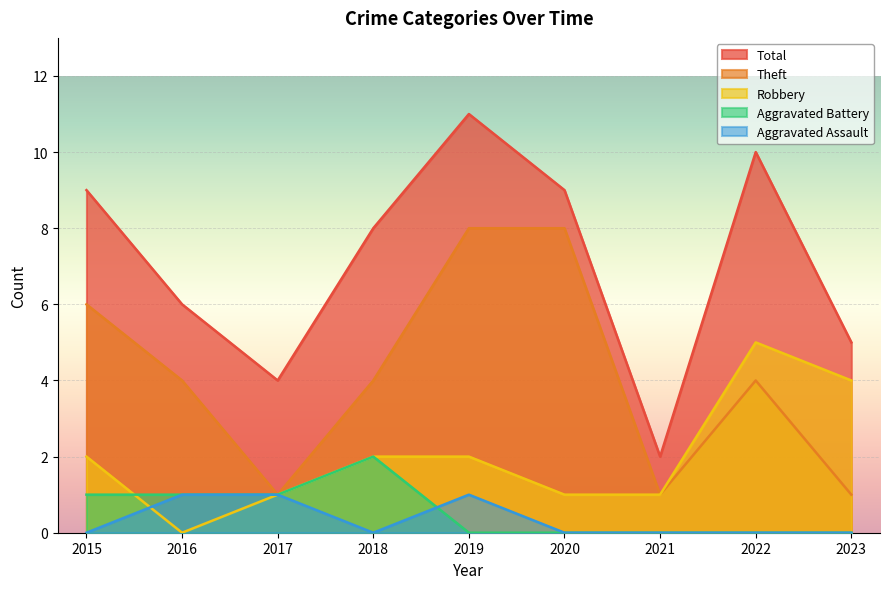

At how many categories does at least one series exceed 0?

9